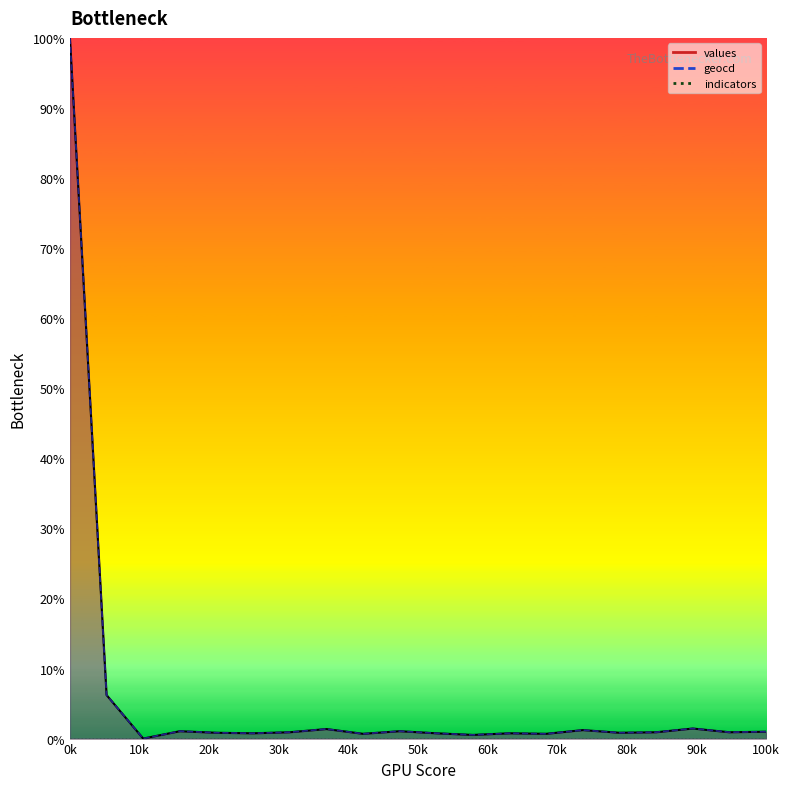

True or false: geocd has a value of 0.0 at 11.

False